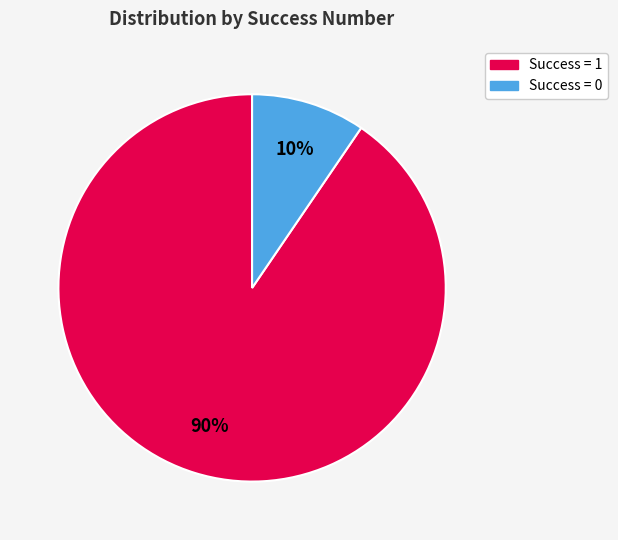

To the nearest percent, what is the average slice percentage?

50%